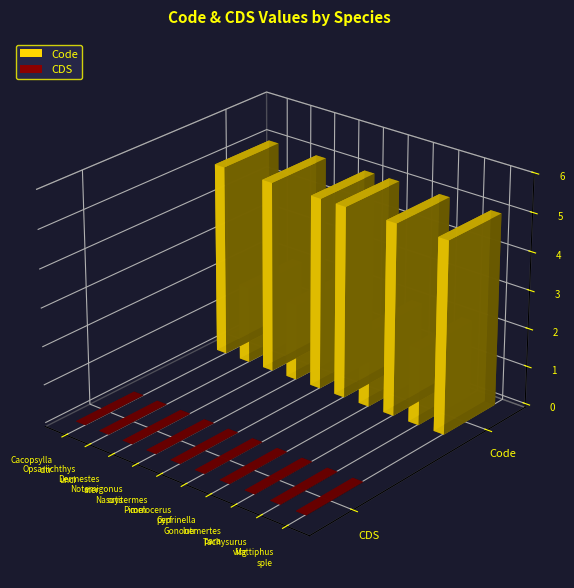

Reading right to left, extract all data points from this chart.

Code: 5	2	5	2	5	5	2	5	2	5
CDS: 0	0	0	0	0	0	0	0	0	0